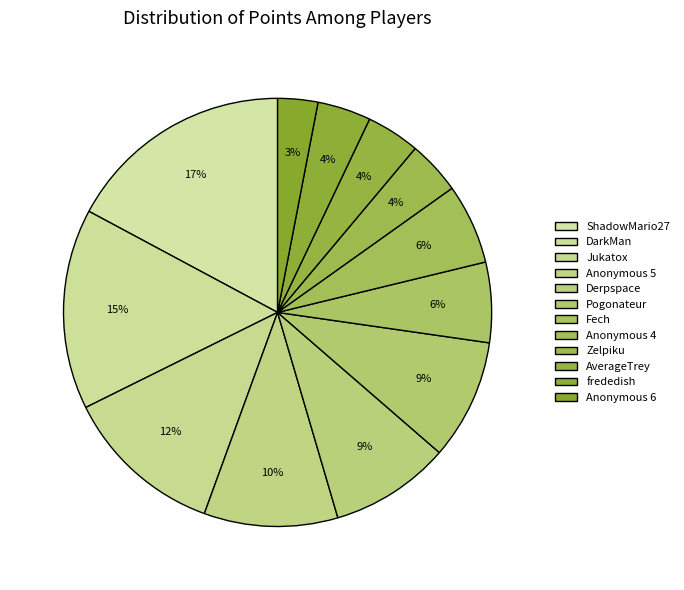

How many segments does this pie chart have?

12